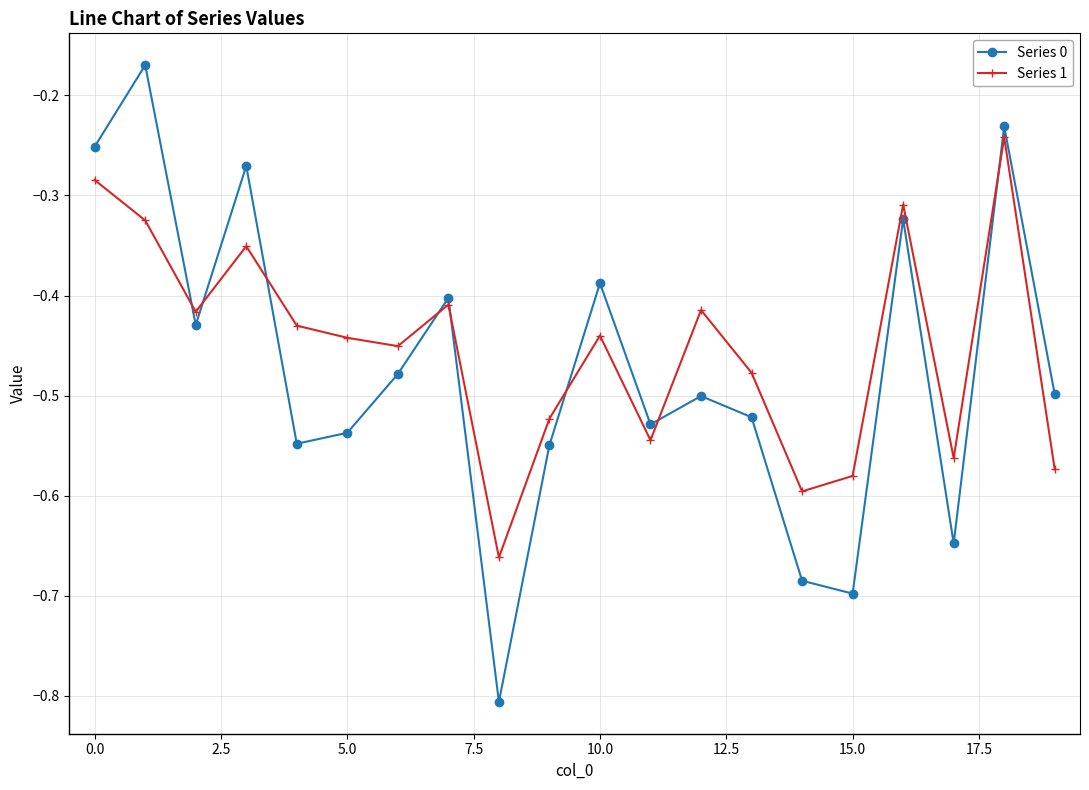

How many interior local peaks does the Series 0 series have?

7